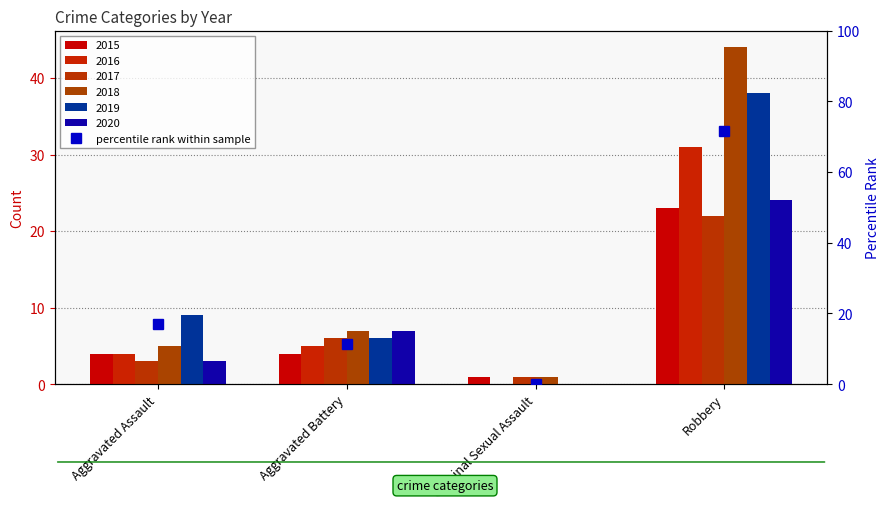

What is the difference between the second highest and second lowest values?

5.7